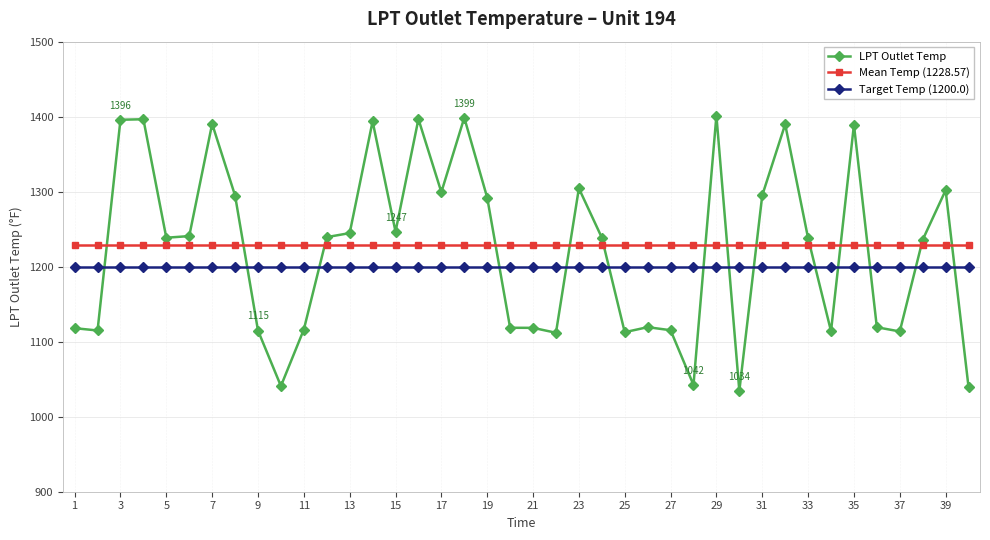

What is the sum of all Target Temp (1200.0) values?

48000.0